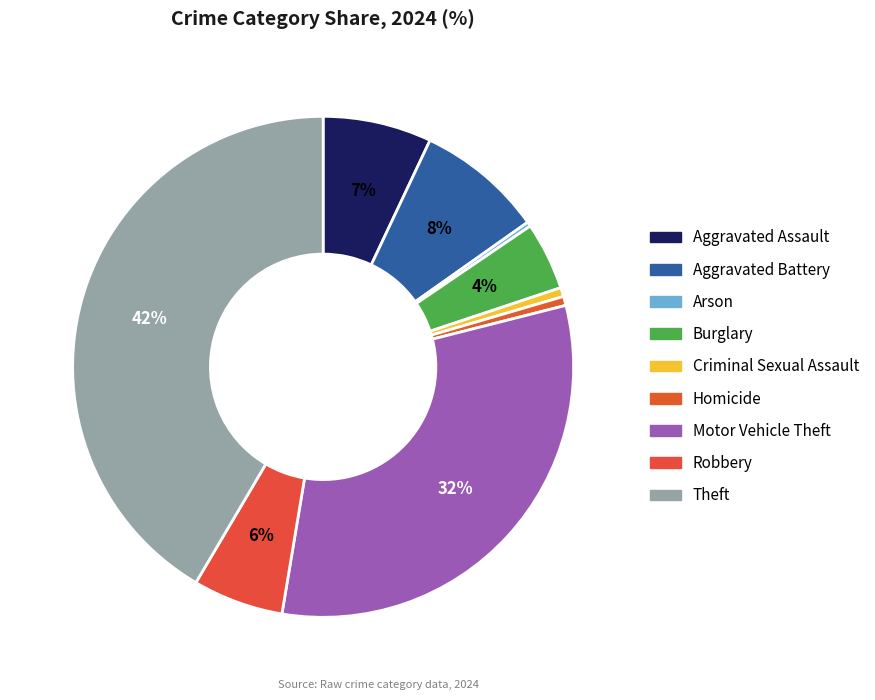

Count the number of slices in the pie.

9